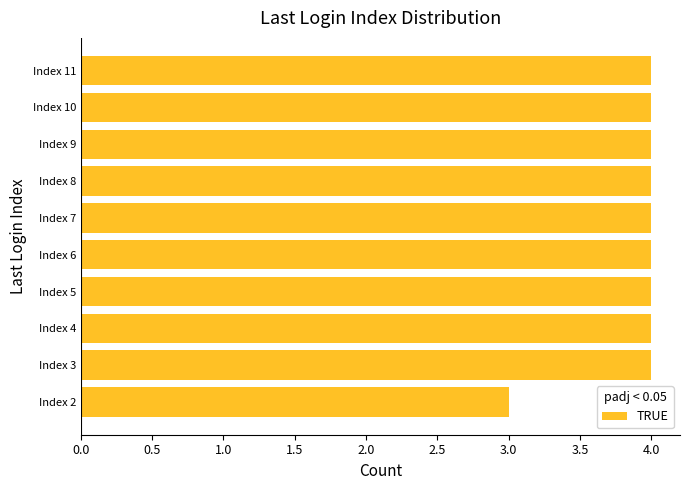

What is the ratio of the value at Index 4 to the value at Index 10?

1.0